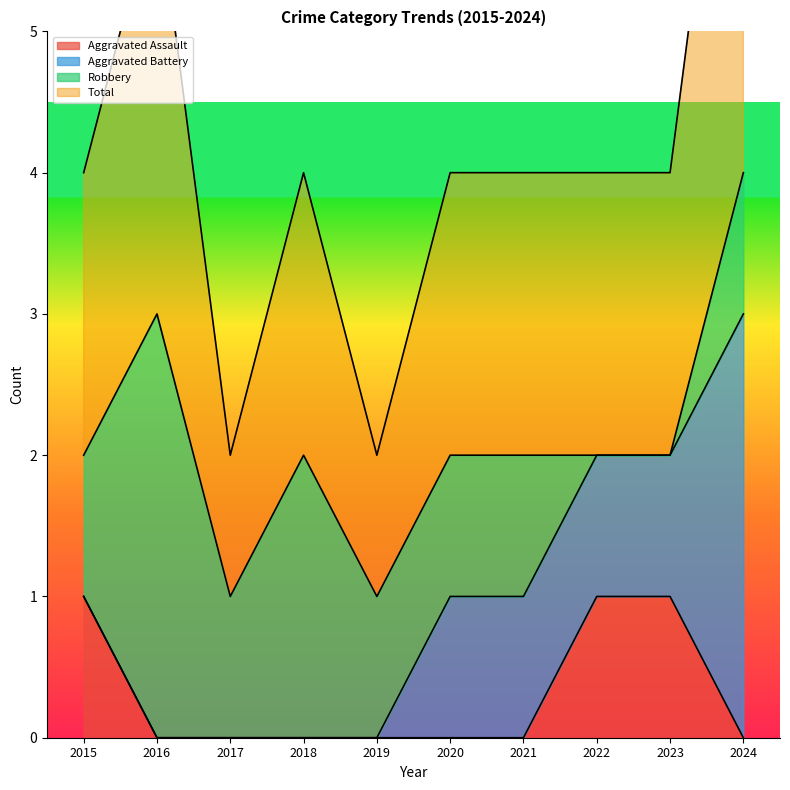

Is it true that Aggravated Assault equals -1 at 2018?

False